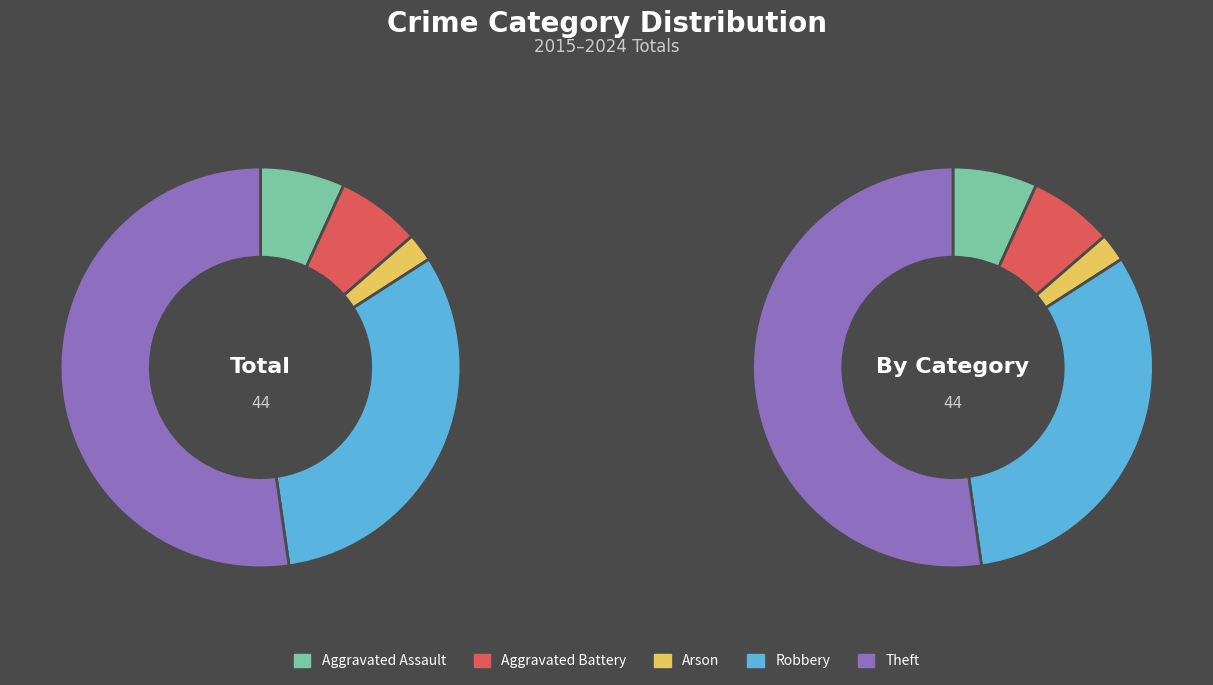

How many segments does this pie chart have?

5